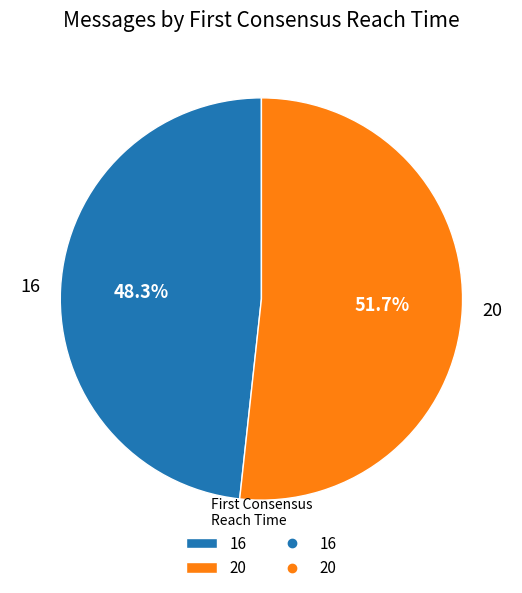

Which category has the smallest portion of the pie?

16